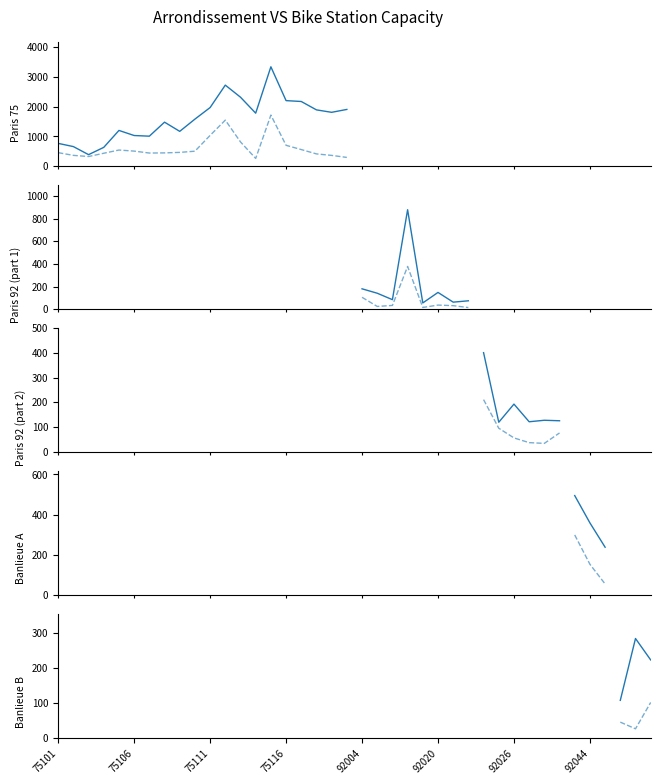

Does the chart display data point markers on the line(s)?

No